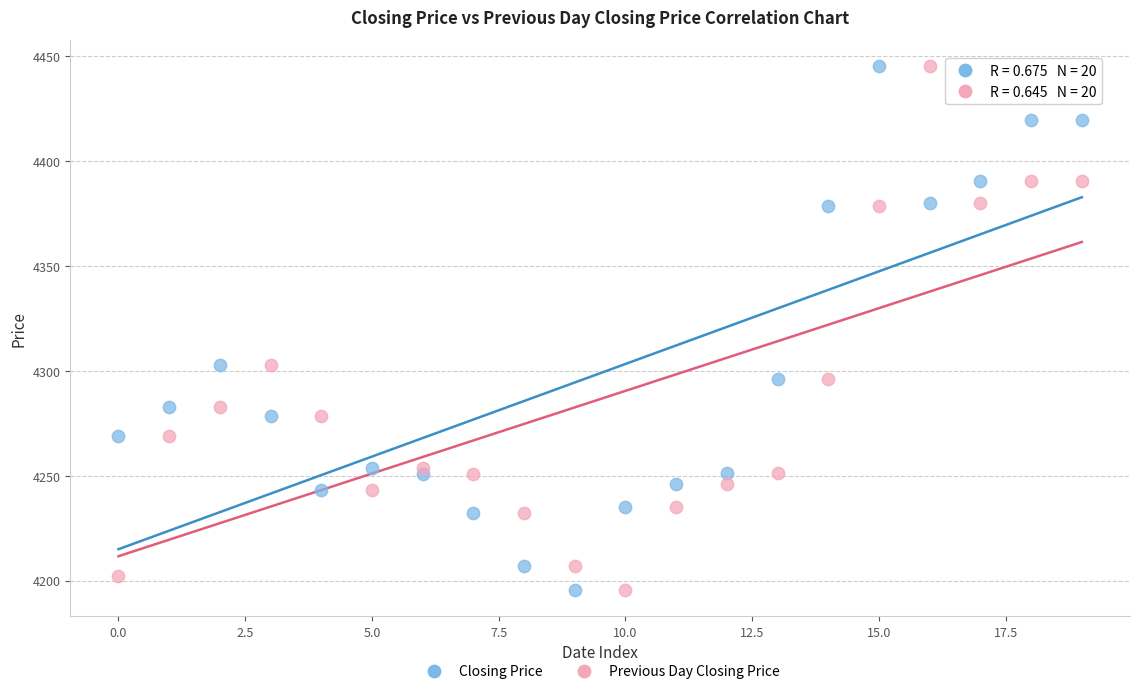

What are all the series names shown in the legend?

Closing Price, Previous Day Closing Price